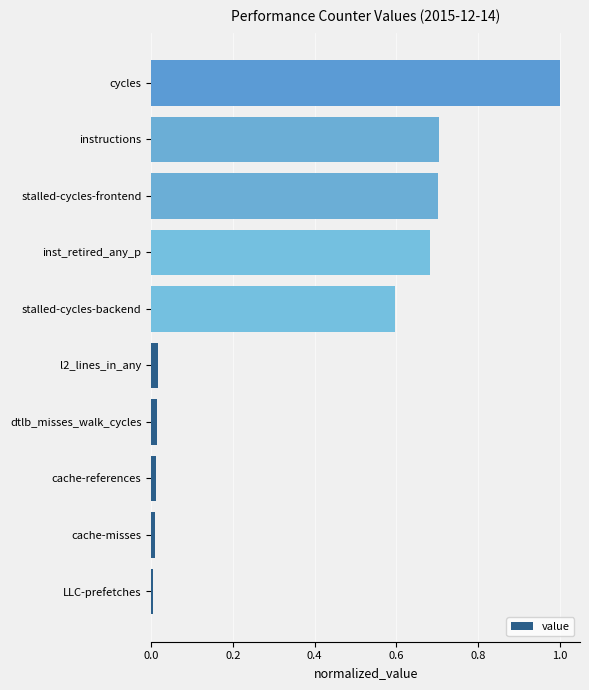

Is it true that the value at cycles is 0.4?

False